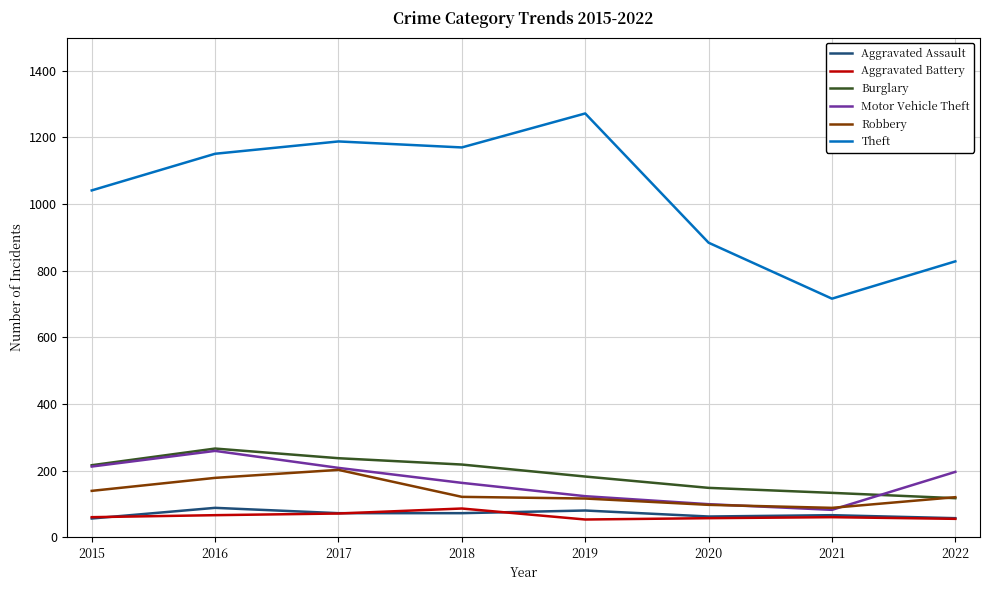

How many values in the Aggravated Assault series are below 72?

4